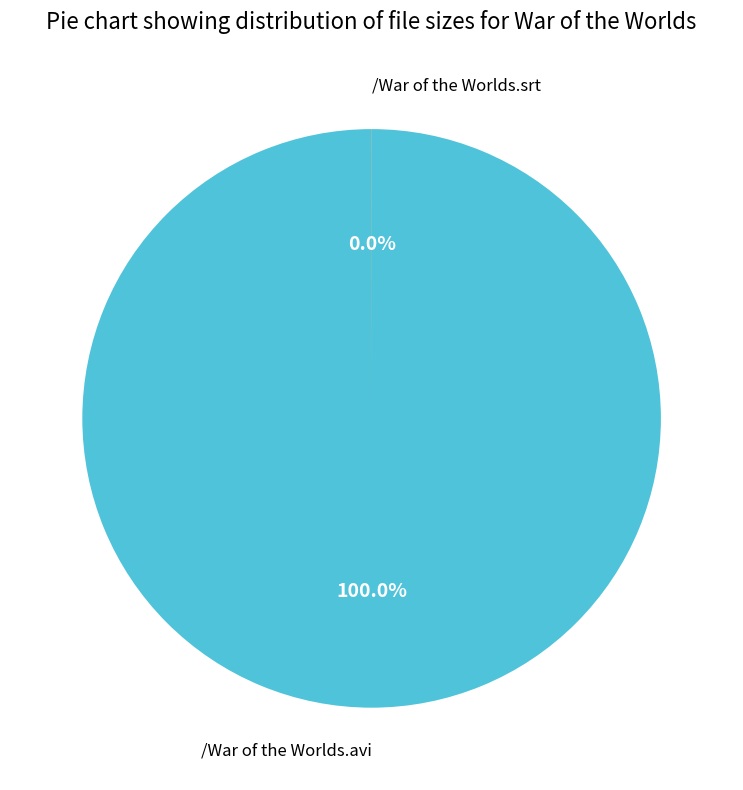

What is the total percentage of /War of the Worlds.avi and /War of the Worlds.srt?

100.0%